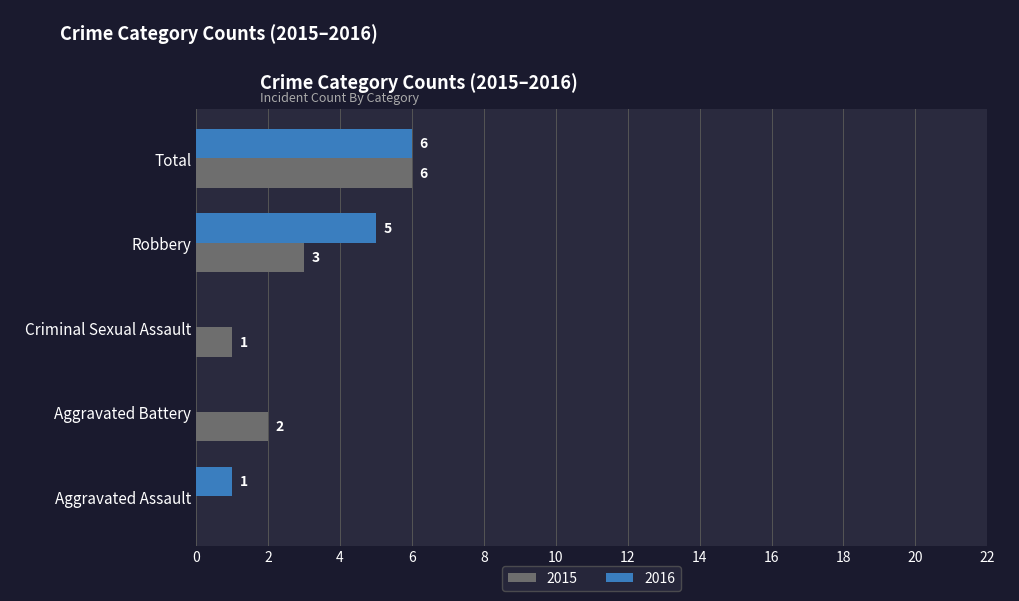

True or false: 2016 has a value of 3 at Aggravated Battery.

False